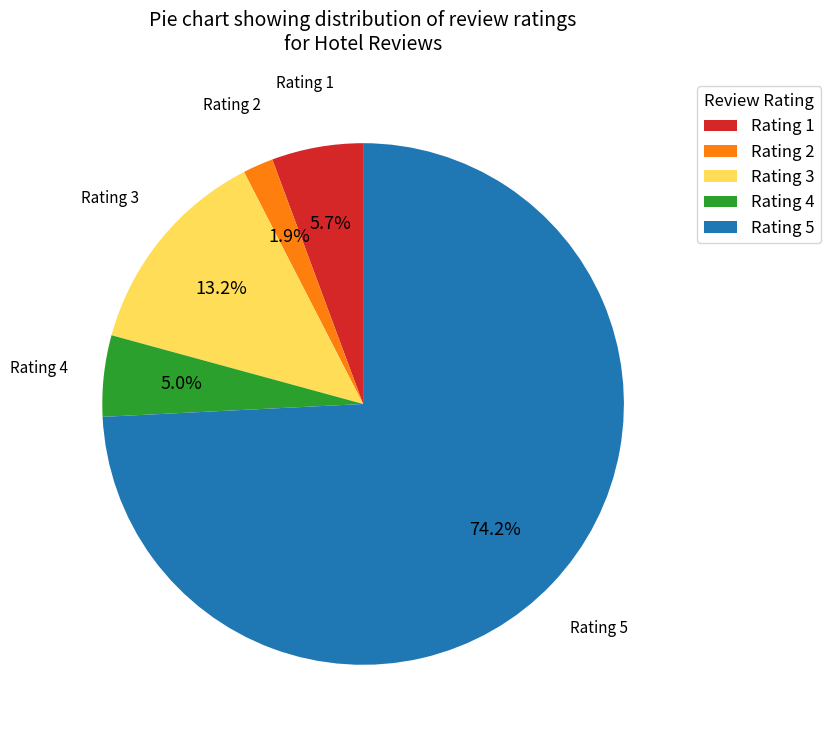

Between Rating 2 and Rating 3, which is larger?

Rating 3